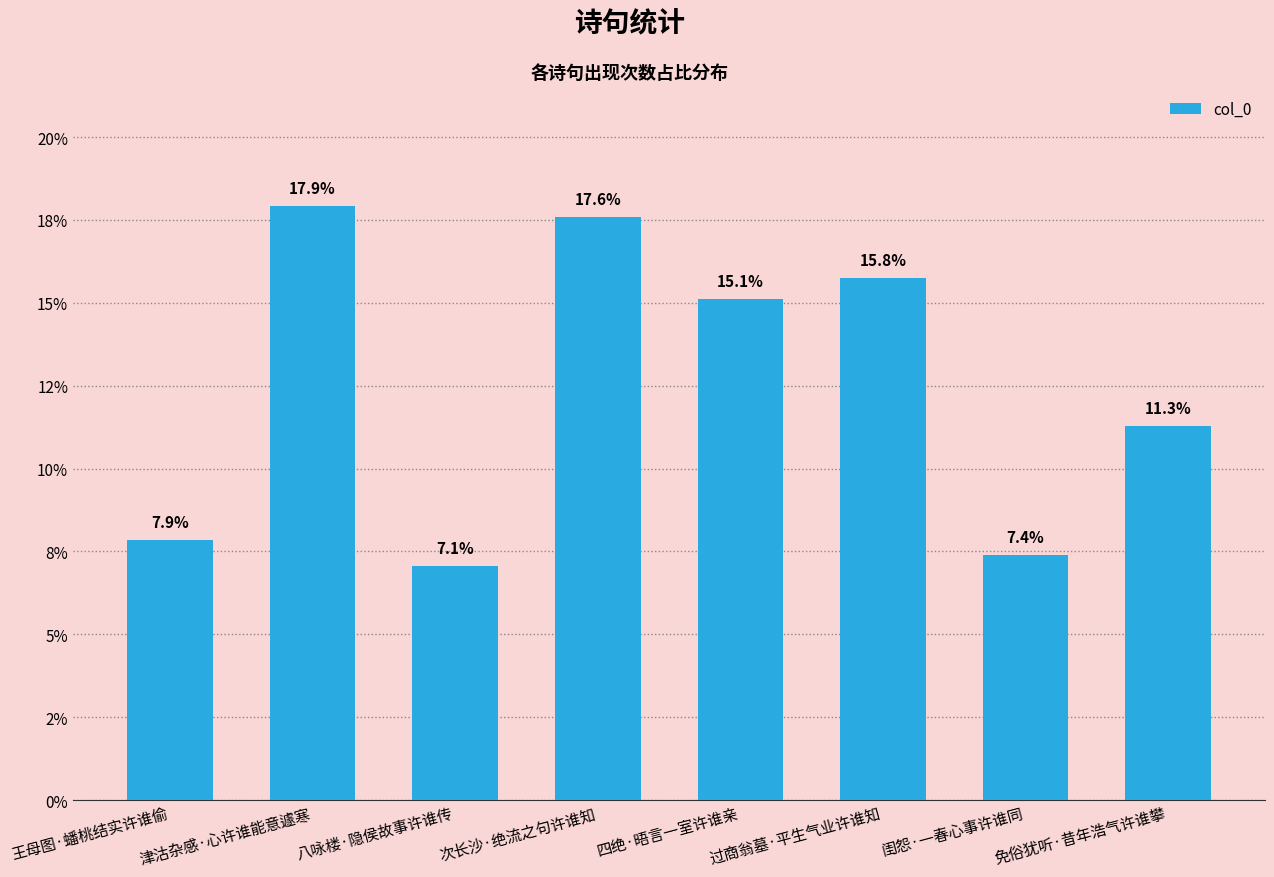

What is the label of the 2nd bar from the right?

闺怨·一春心事许谁同